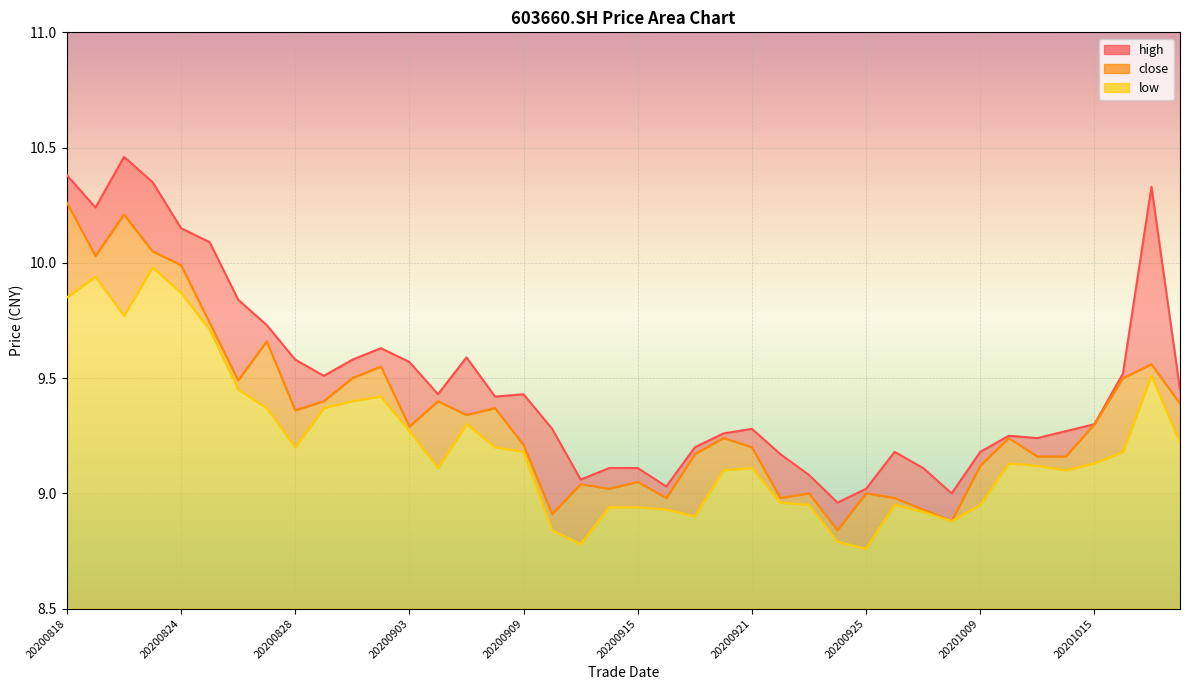

Between 20200820 and 20200914, which series saw the biggest shift?

high